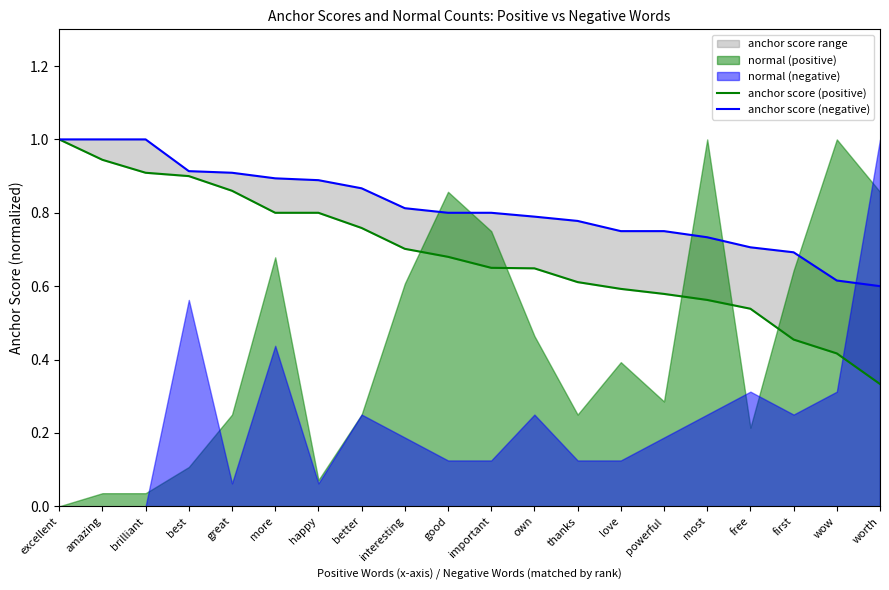

What is the label of the 15th point from the left?

powerful